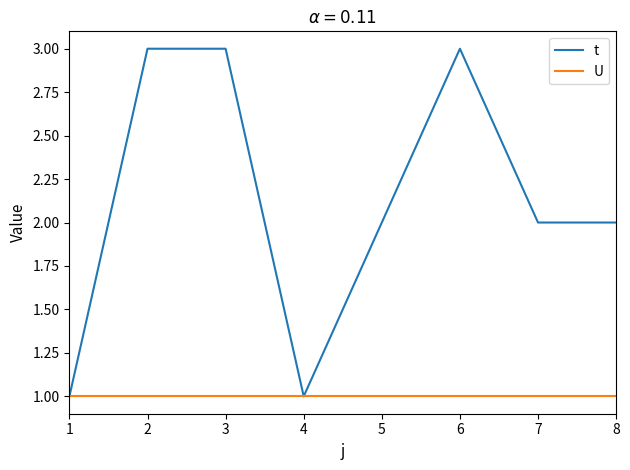

What is the sum of the U values at 1 and 4?

2